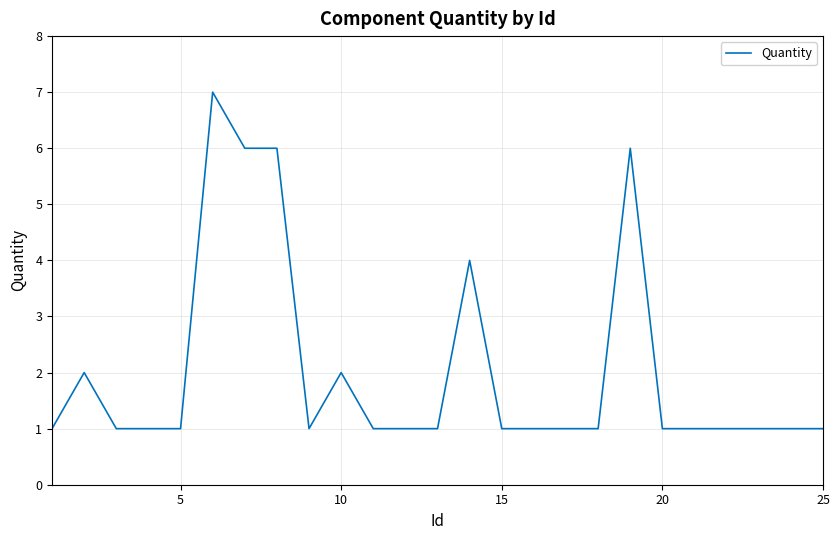

What is the maximum value shown in the chart?

7